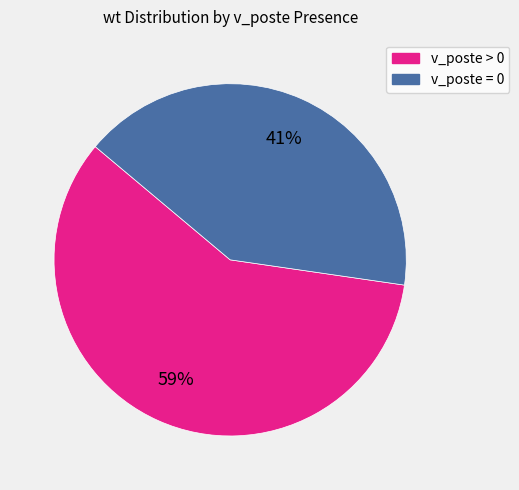

To the nearest percent, what is the average slice percentage?

50%